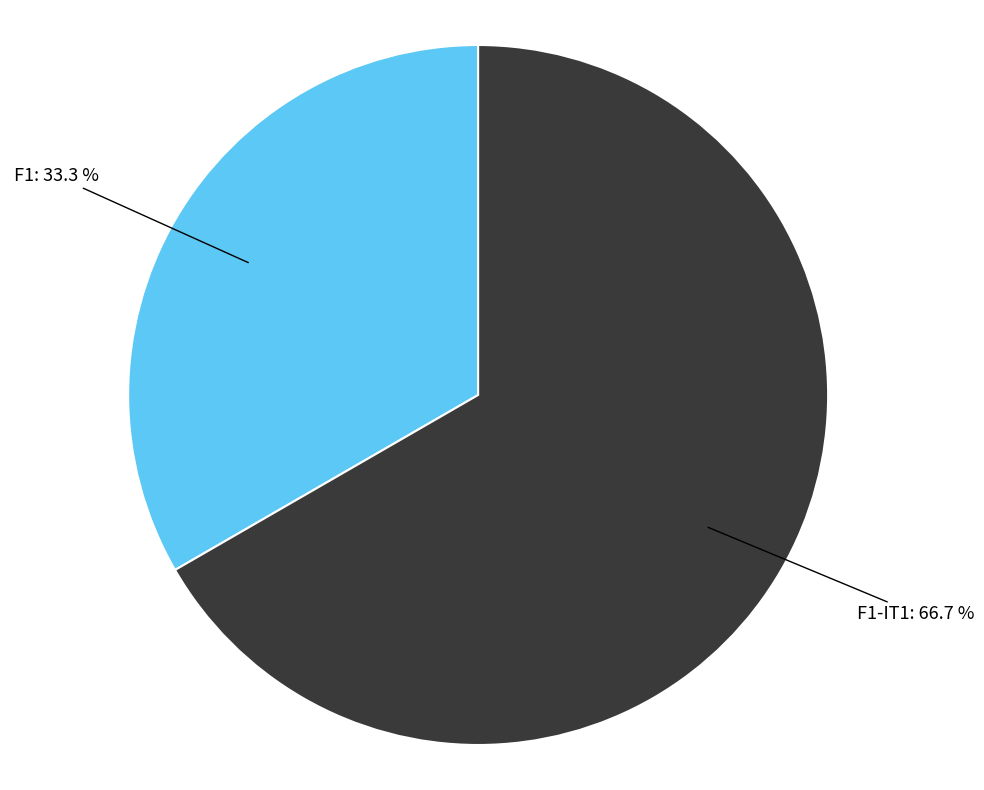

How much of the chart is everything except F1-IT1?

33.3%